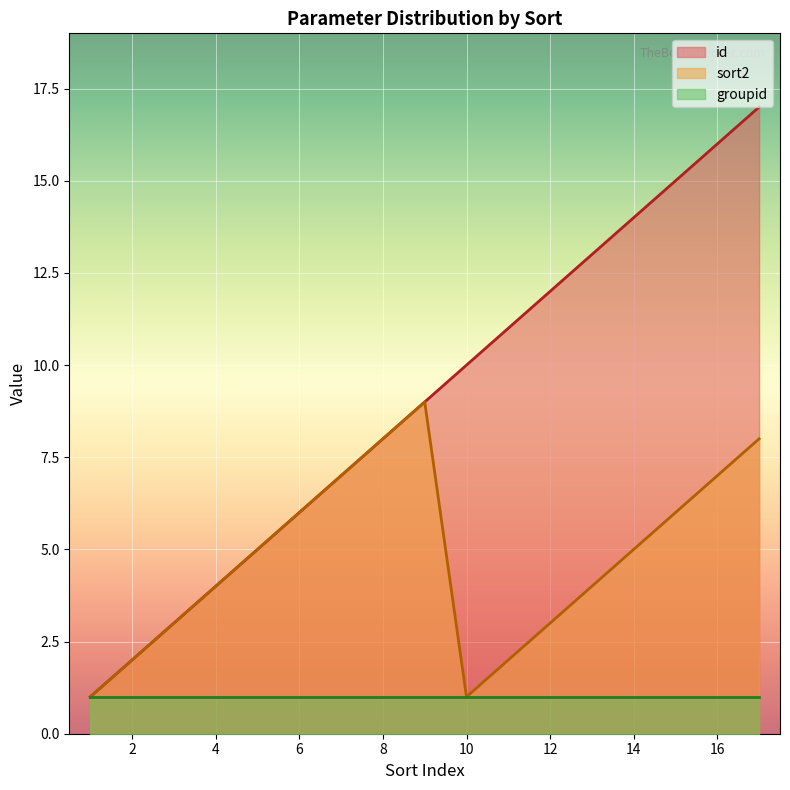

How many distinct data groups are displayed?

3